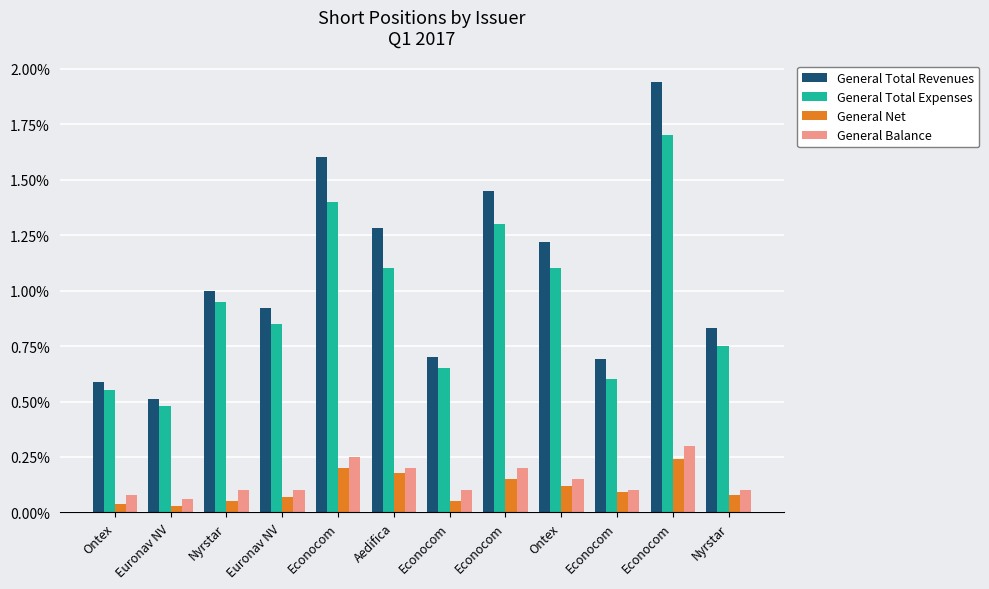

List the series in order of their peak value, lowest first.

General Net, General Balance, General Total Expenses, General Total Revenues